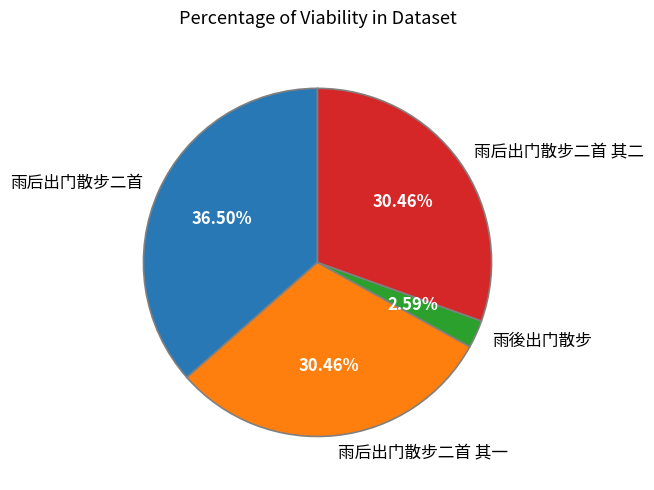

Is there a majority slice in this chart?

No